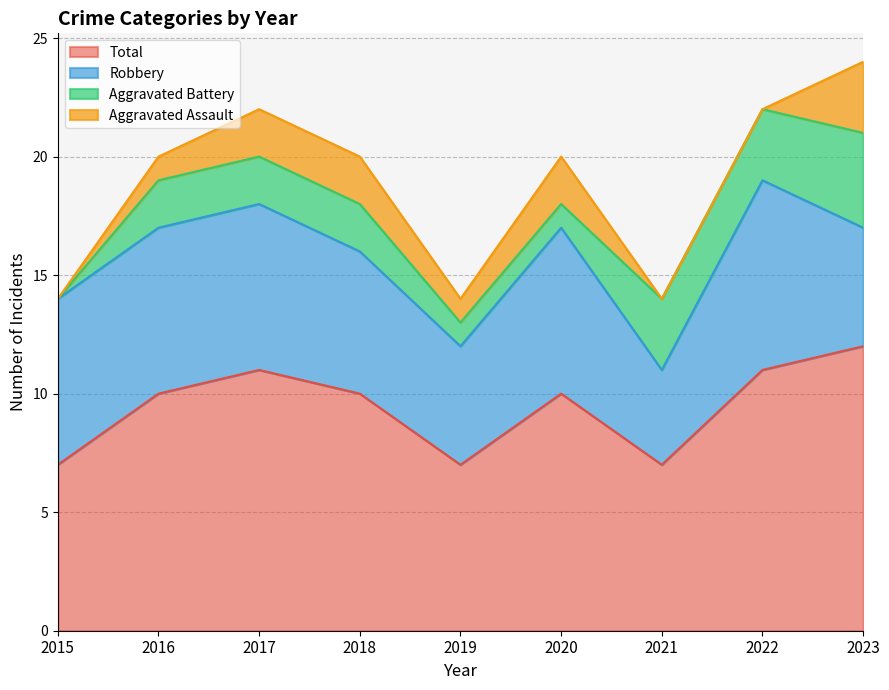

What is the sum of the Aggravated Assault values at 2021 and 2020?

2